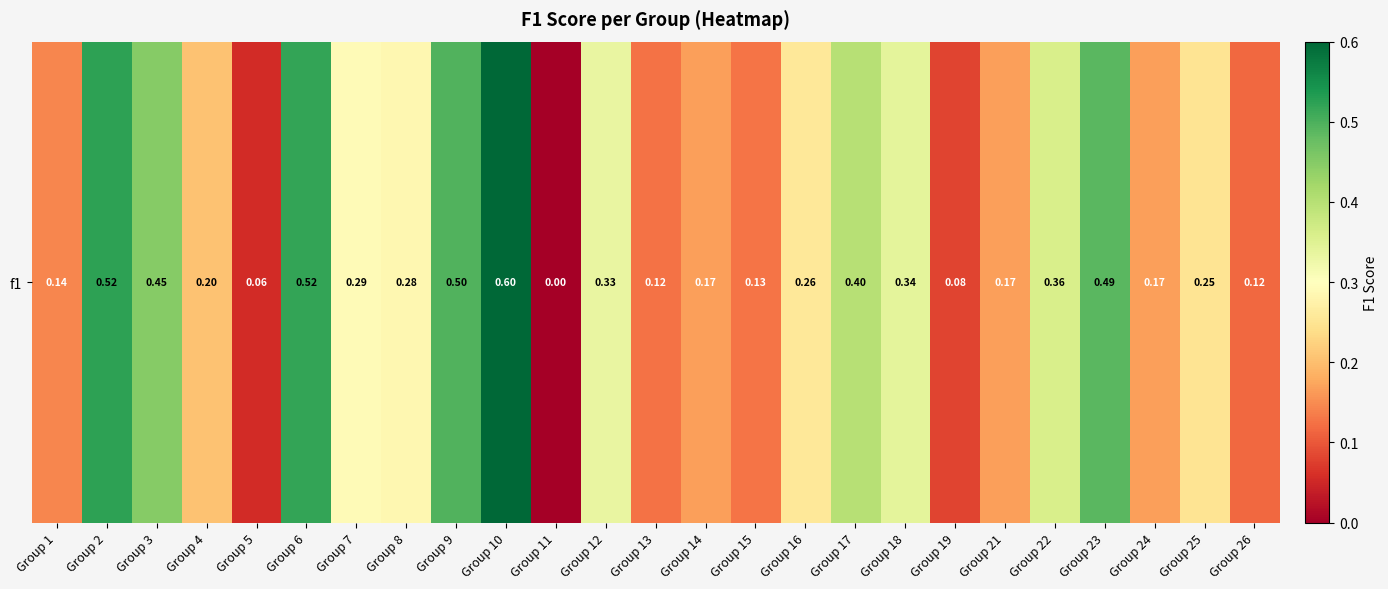

What is the sum of the values at Group 9 and Group 8?

0.8